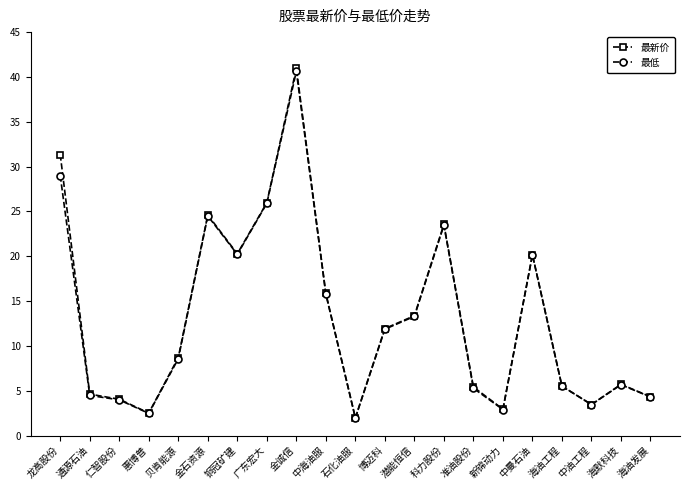

Which series has the largest range (max minus min)?

最新价